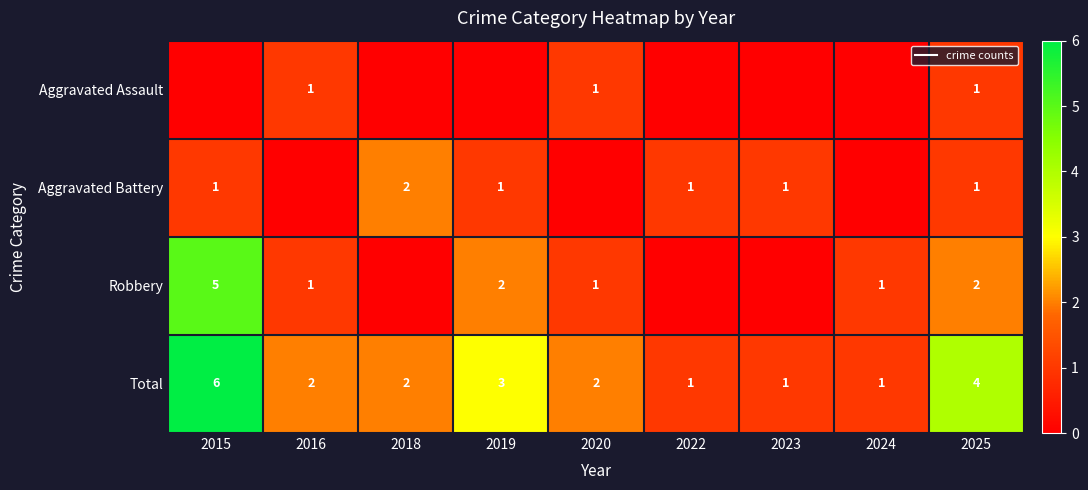

Where is Aggravated Battery nearest to the value 1?

2015